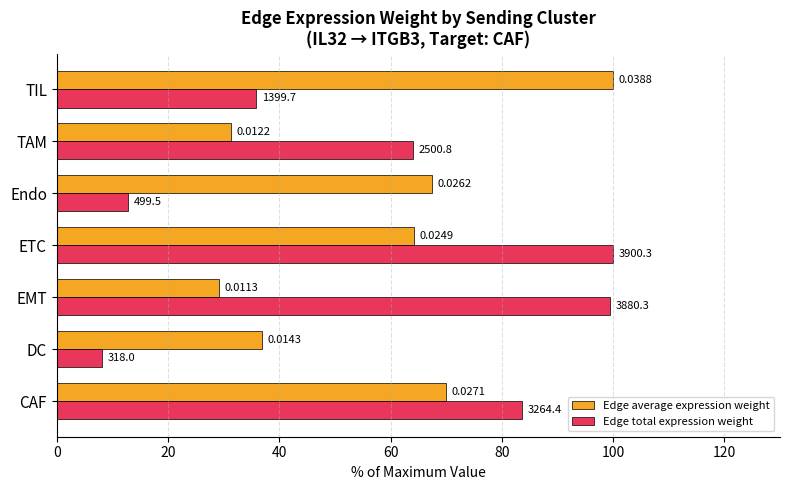

What is the minimum value shown in the chart?

8.2